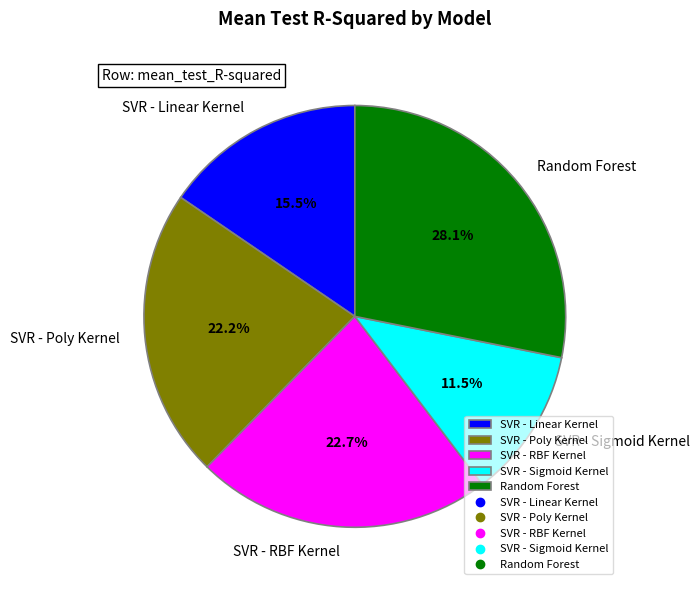

Rank the categories by value from lowest to highest.

SVR - Sigmoid Kernel, SVR - Linear Kernel, SVR - Poly Kernel, SVR - RBF Kernel, Random Forest